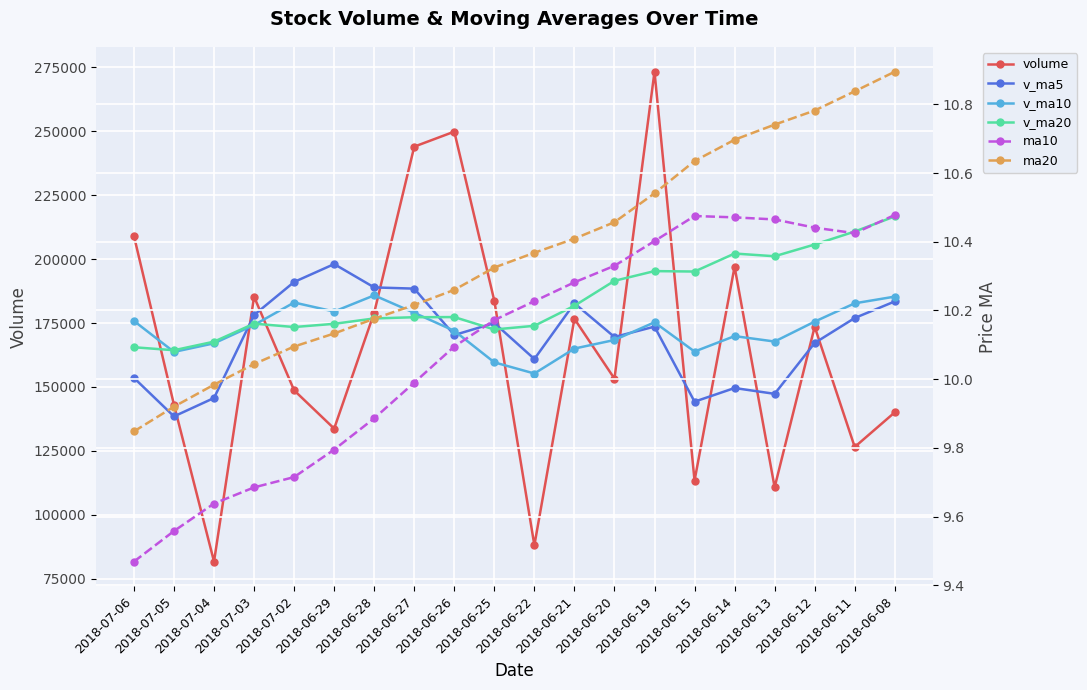

Is it true that ma20 equals 10.2 at 2018-06-27?

True